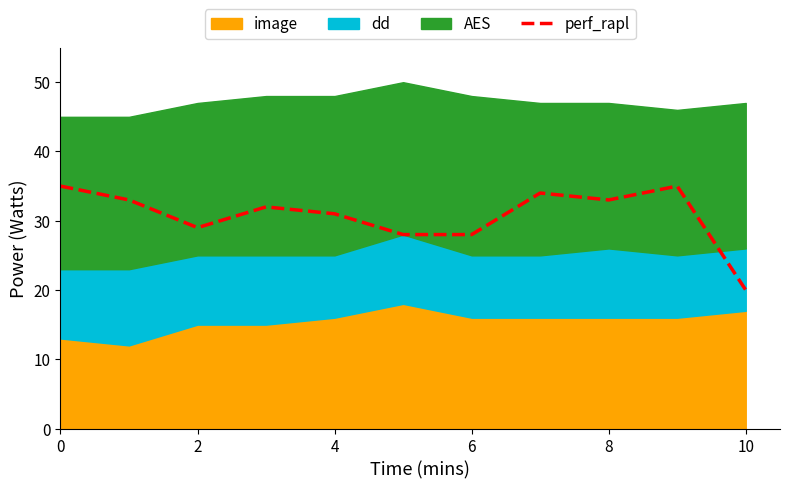

True or false: perf_rapl has a value of 31 at 4.

True